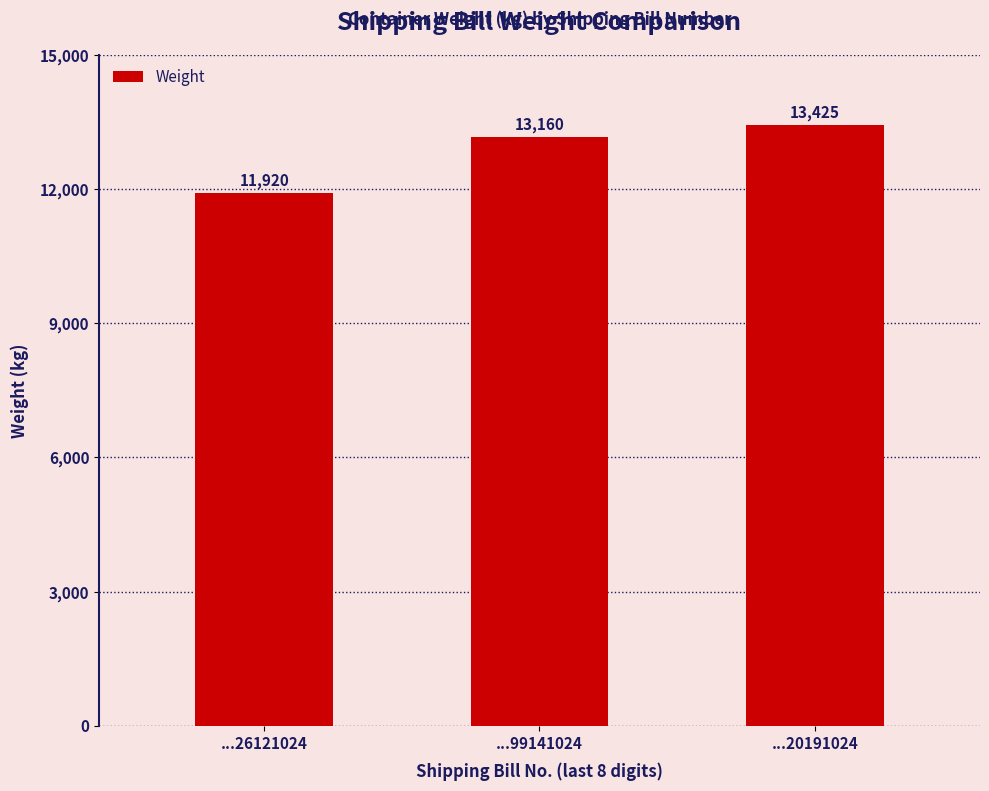

How many bars are there in total?

3